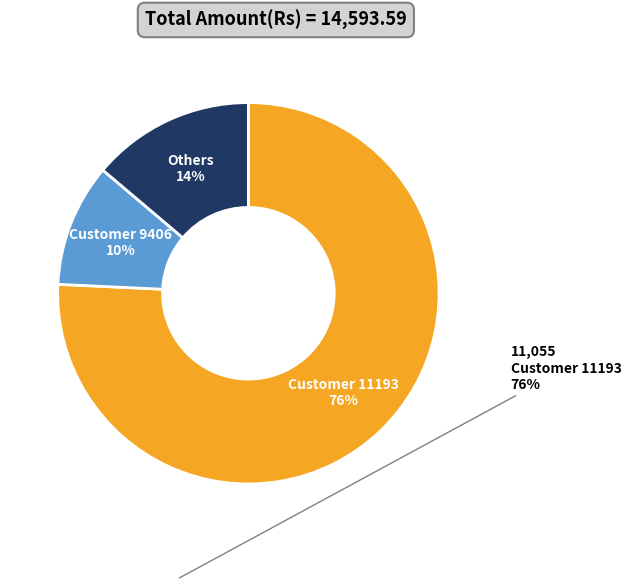

To the nearest percent, what is the average slice percentage?

33%